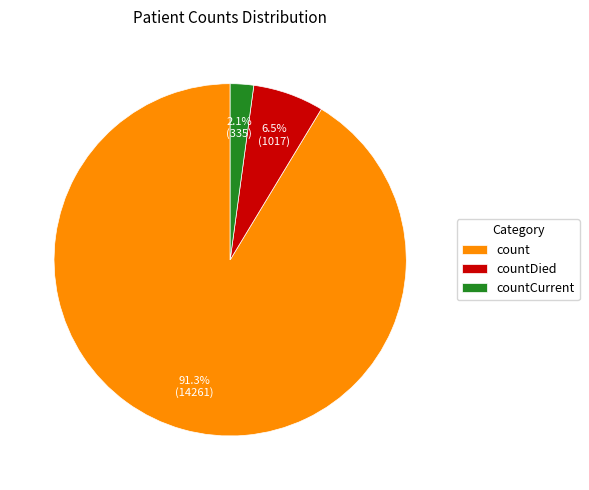

Is there a majority slice in this chart?

Yes